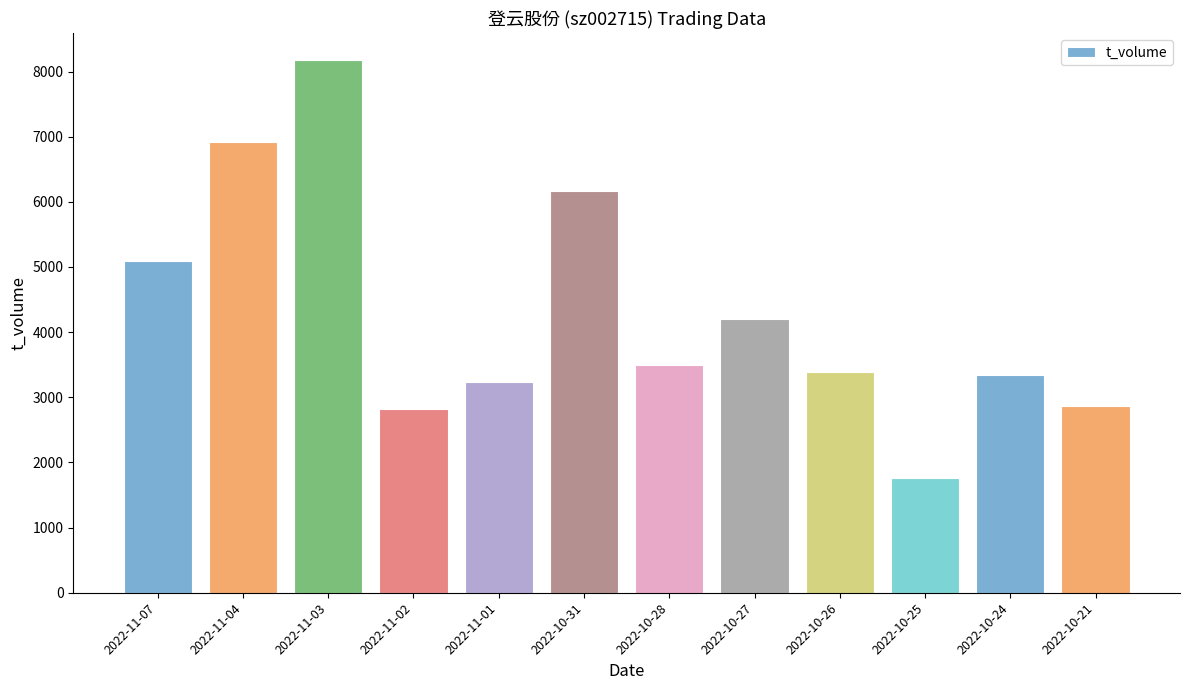

What is the value of the 10th bar from the left?

1763